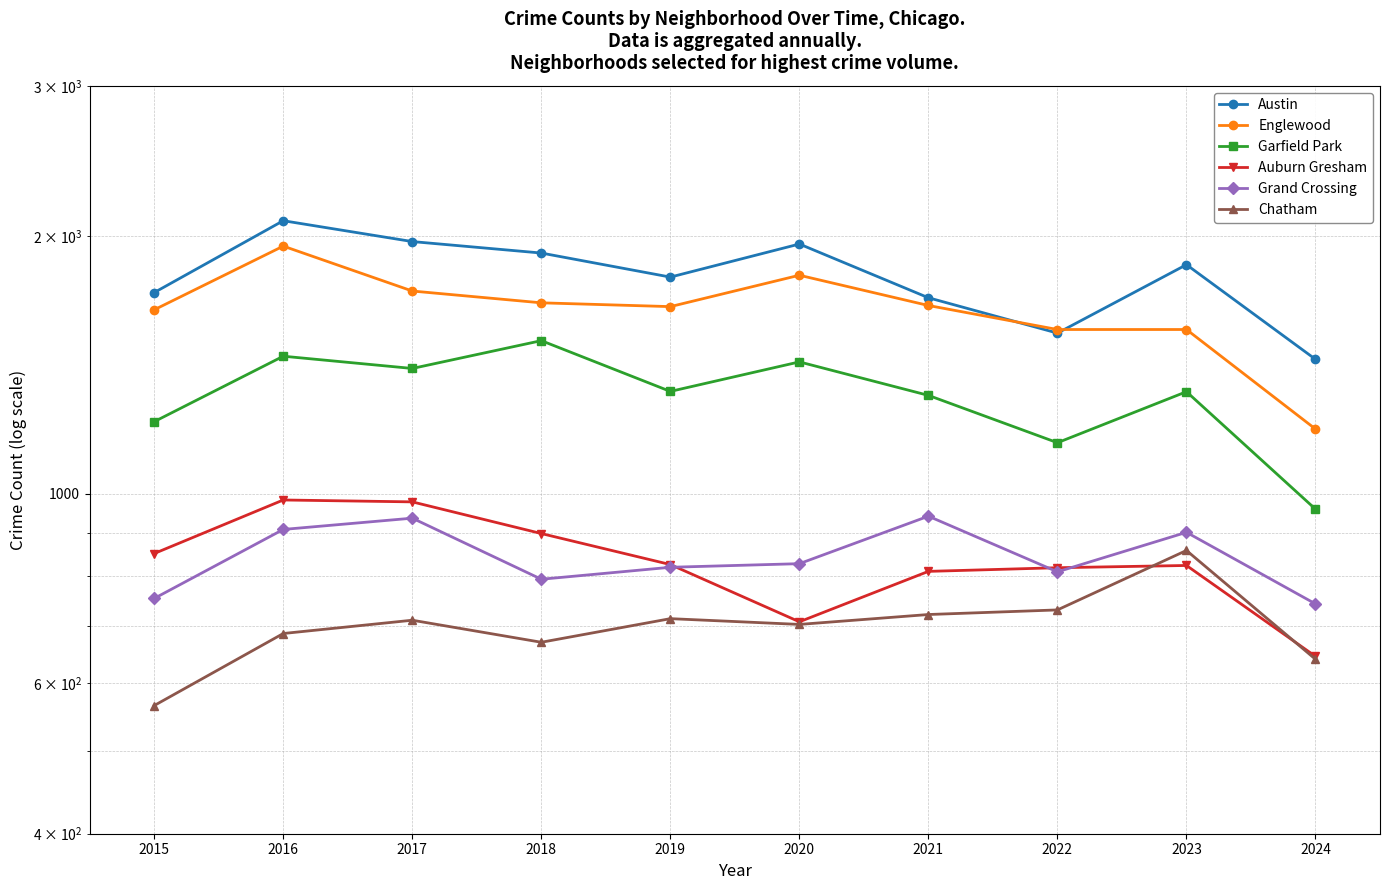

At how many categories does at least one series exceed 2026?

1